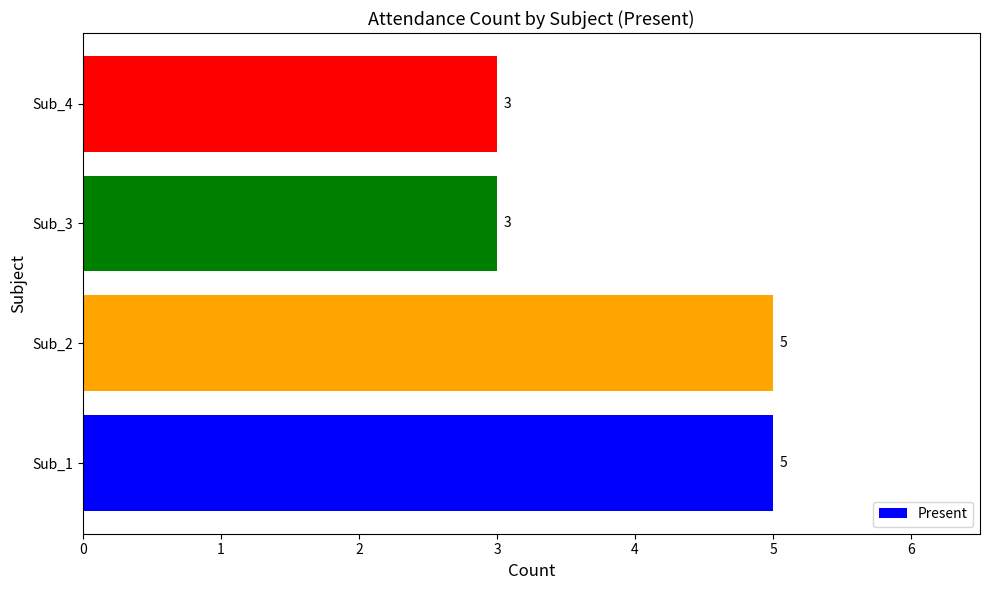

True or false: the data shows 1 at Sub_3.

False